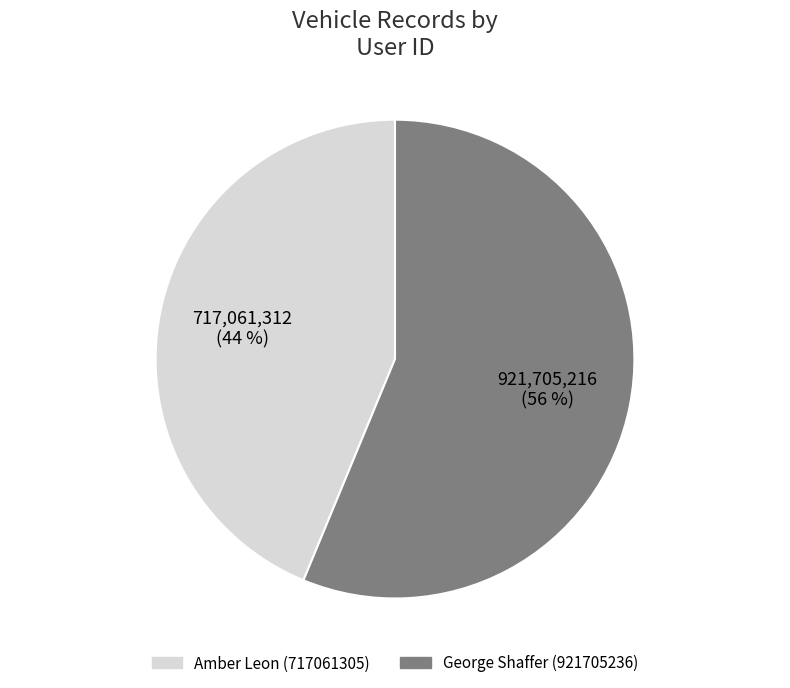

What is the ratio of the value at Amber Leon (717061305) to the value at George Shaffer (921705236)?

0.8